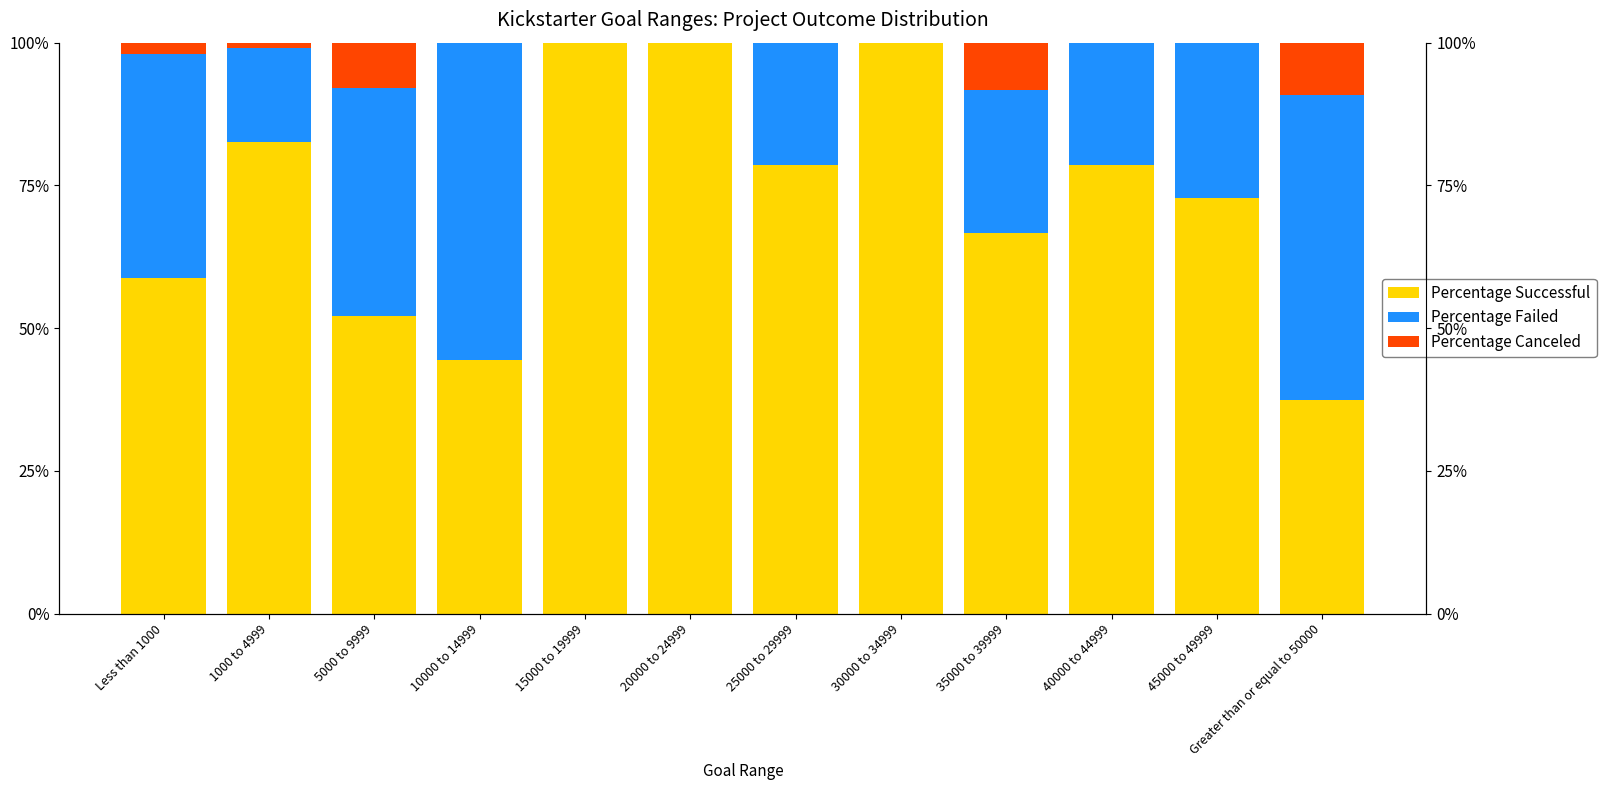

What are all the series names shown in the legend?

Percentage Successful, Percentage Failed, Percentage Canceled